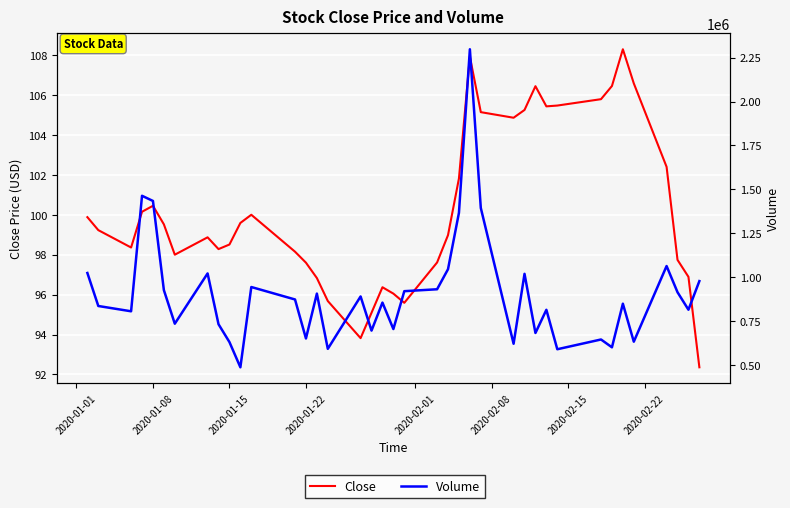

True or false: Volume has a value of 380305.5 at 36.

False